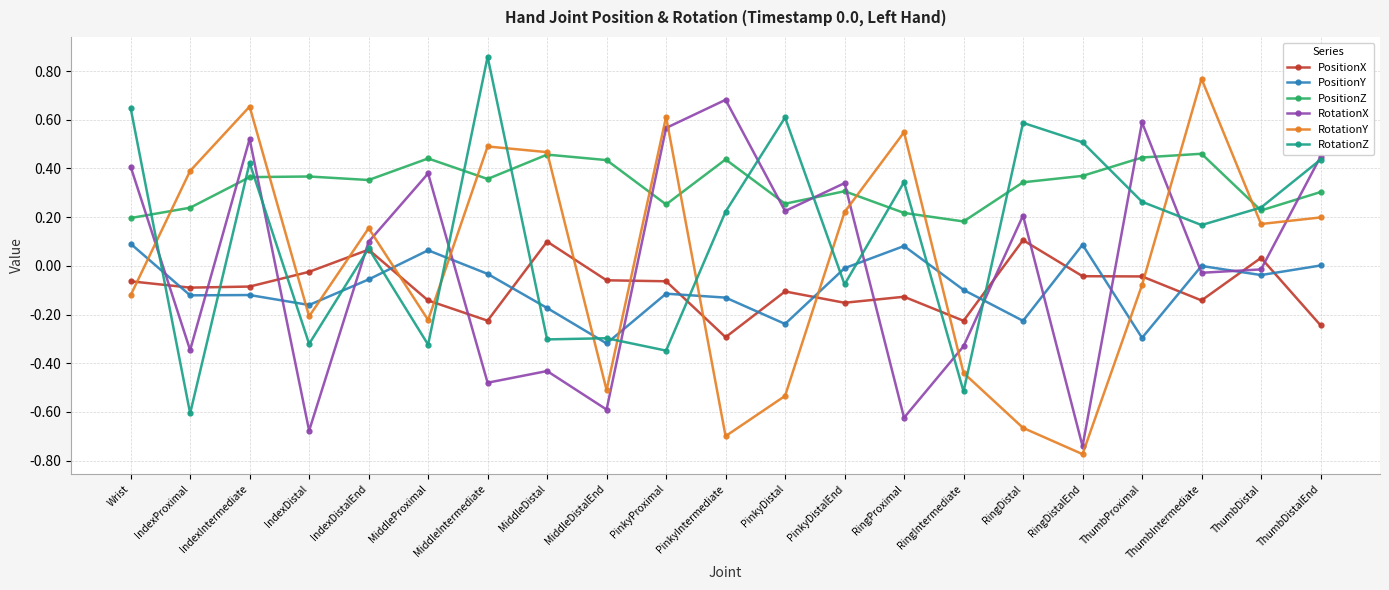

After their last crossing, which series has the higher values: RotationX or PositionZ?

RotationX